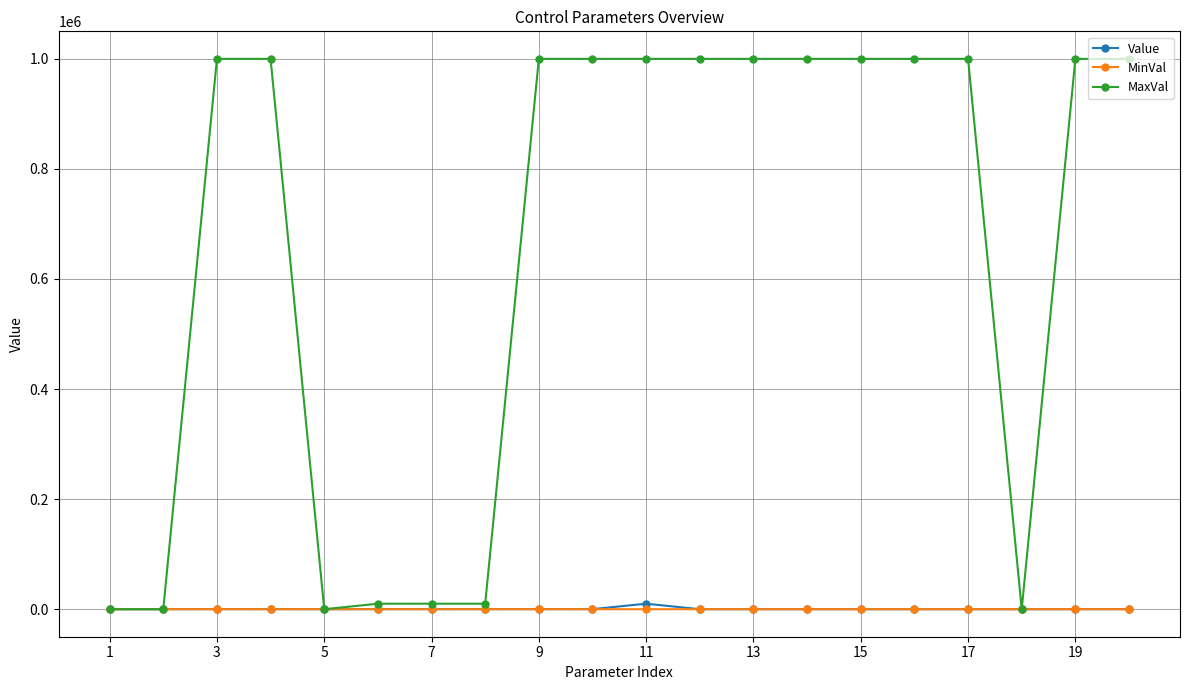

True or false: Value has more than 0 interior local peaks.

True